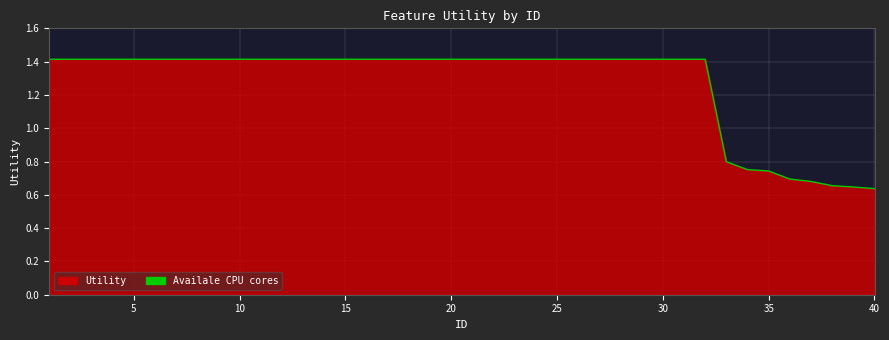

What is the maximum value shown in the chart?

1.4